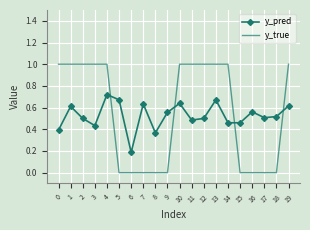

Is it true that y_pred equals 0.1 at 16?

False